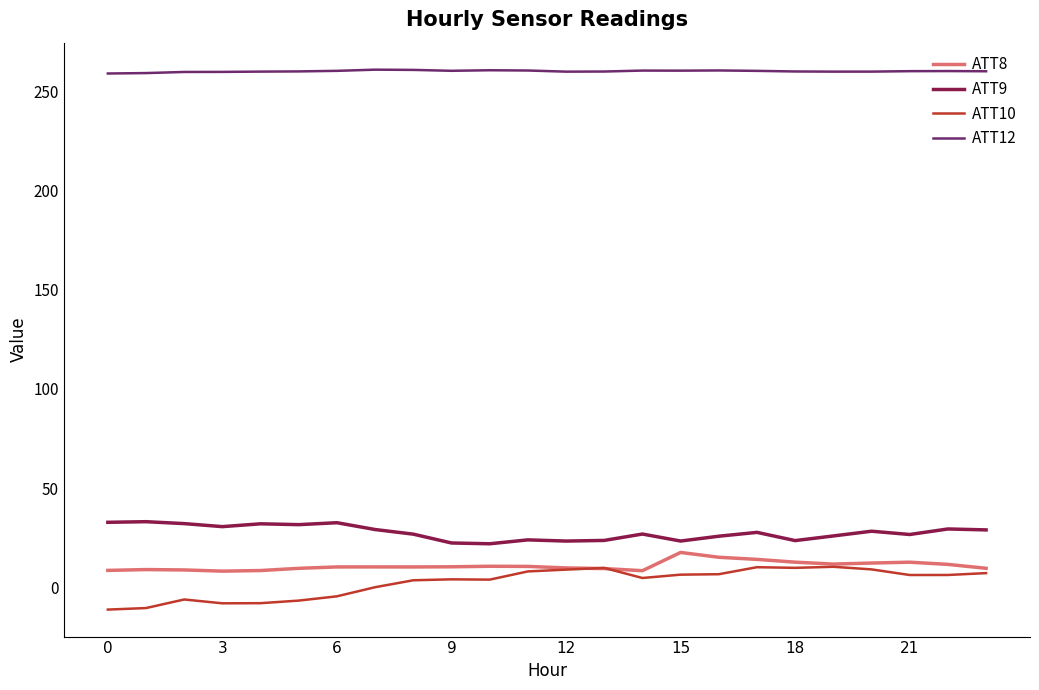

True or false: ATT12 and ATT9 intersect in this chart.

False